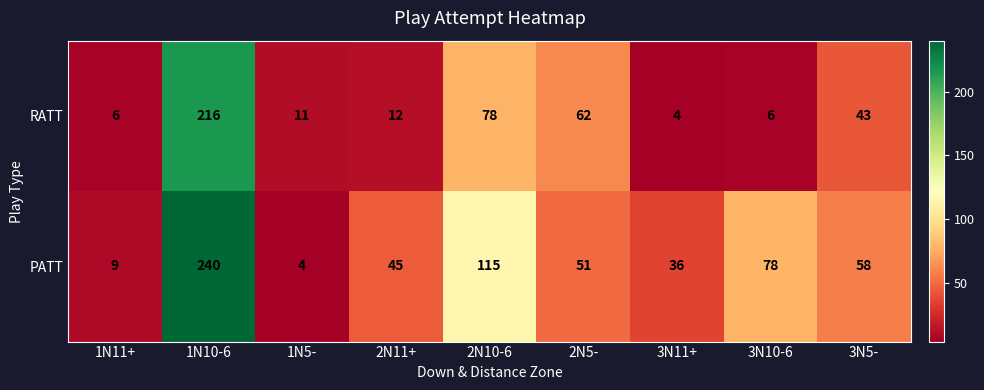

Rank the series by their average value, from lowest to highest.

RATT, PATT